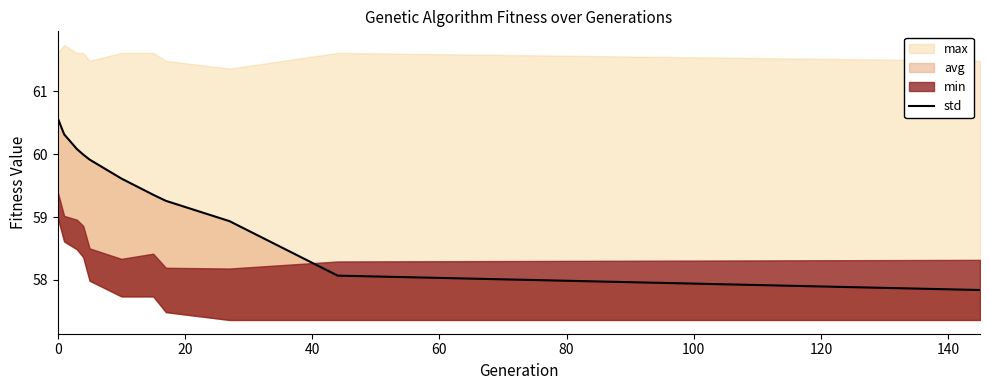

True or false: there are more than 1 points higher than both neighbors.

False